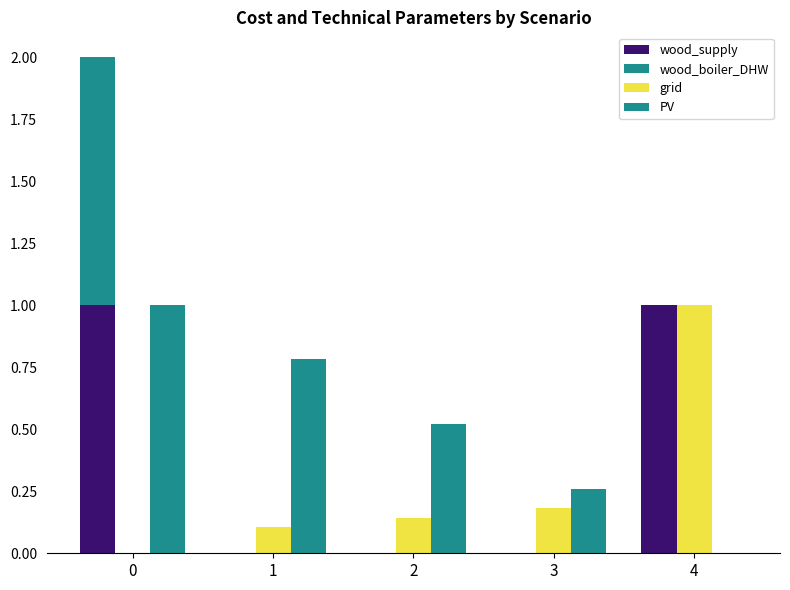

Rank the series at 4 from lowest to highest value.

wood_boiler_DHW, PV, wood_supply, grid